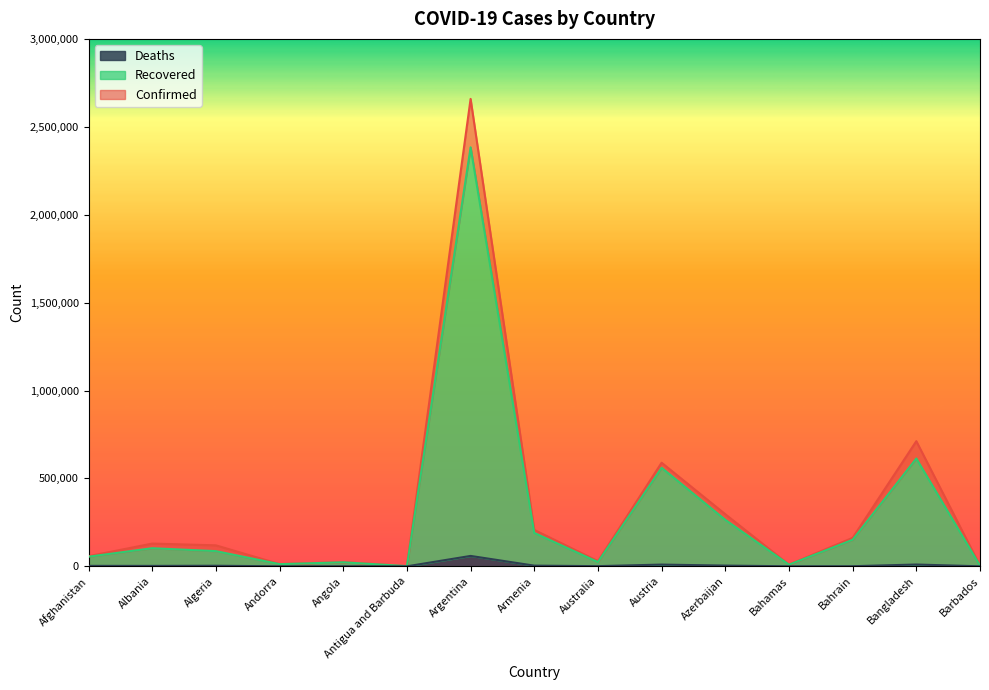

Reading left to right, list all the values displayed in this chart.

Confirmed: 57612	129307	119323	12712	24122	1213	2658628	207103	29505	589299	296374	9634	162089	711779	3765
Recovered: 54640	102937	86317	12228	22763	980	2383191	190035	24057	560313	264270	9178	150760	613090	3692
Deaths: 2535	2337	3148	123	560	31	59084	3835	910	9843	4077	194	581	10182	44